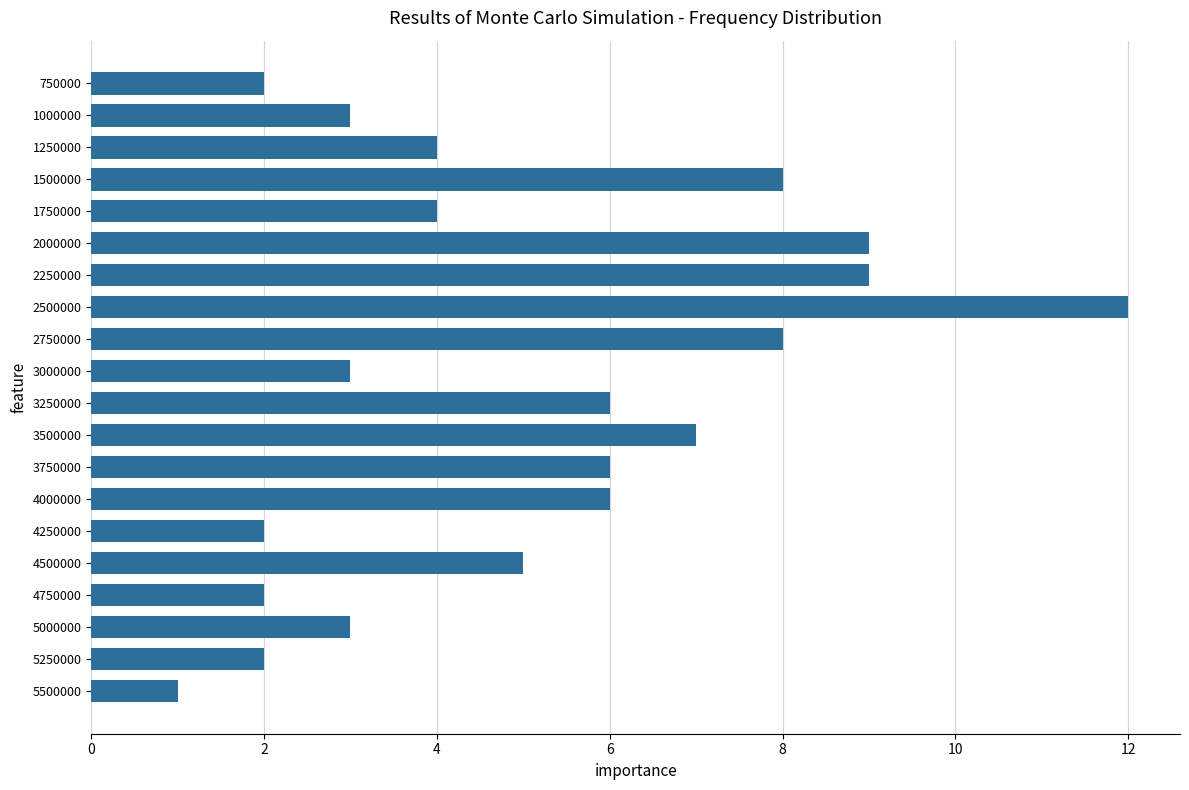

The value at 2750000 is 11. True or false?

False